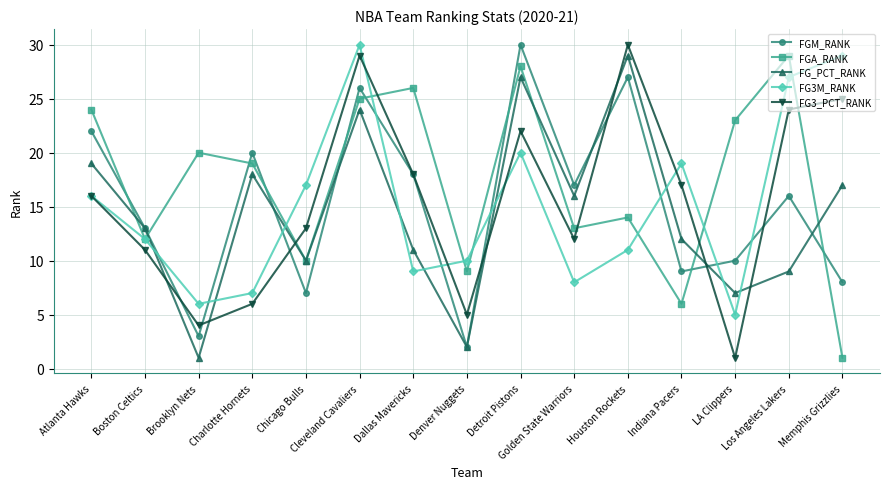

The FG_PCT_RANK series shows 7 at LA Clippers. True or false?

True